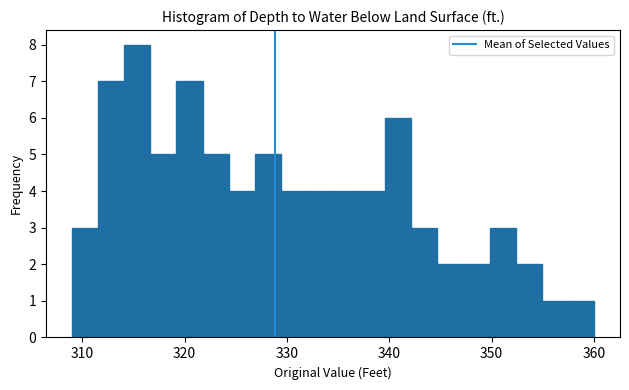

Around what value on the x-axis is the tallest bar? Give the approximate position of its centre, as read against the axis.

315